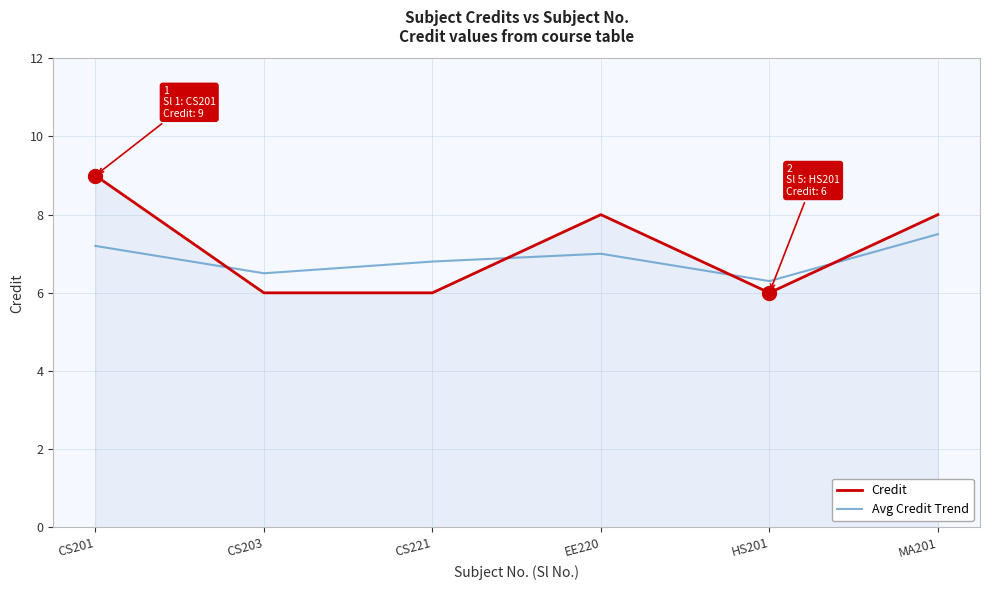

What position from the right is CS201?

6